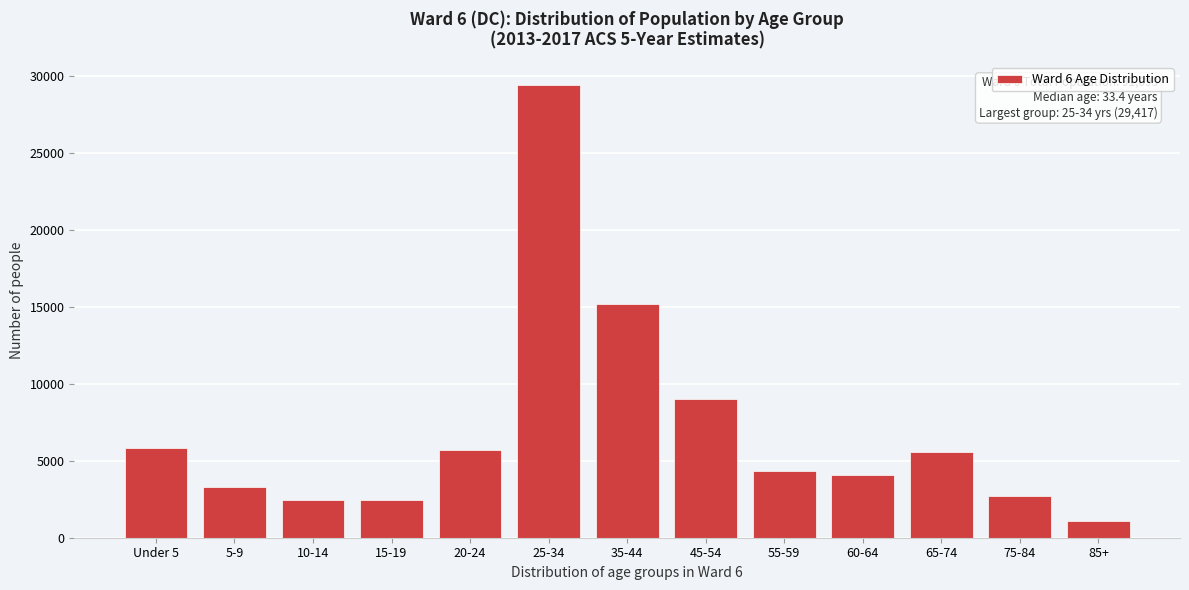

What is the label of the 13th bar from the left?

85+